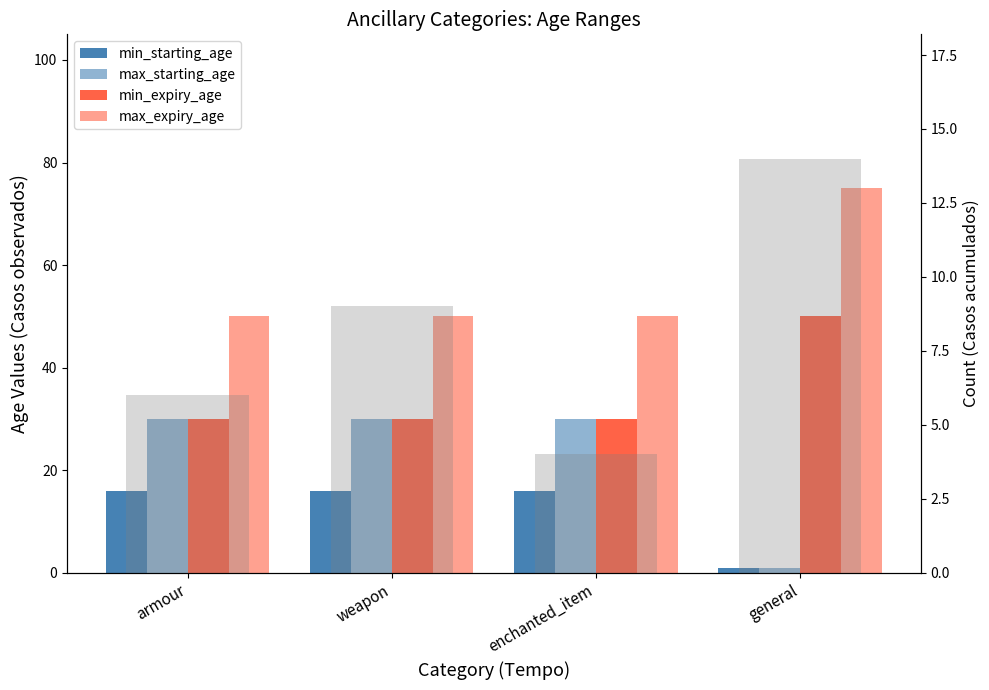

The max_expiry_age series shows 111 at general. True or false?

False